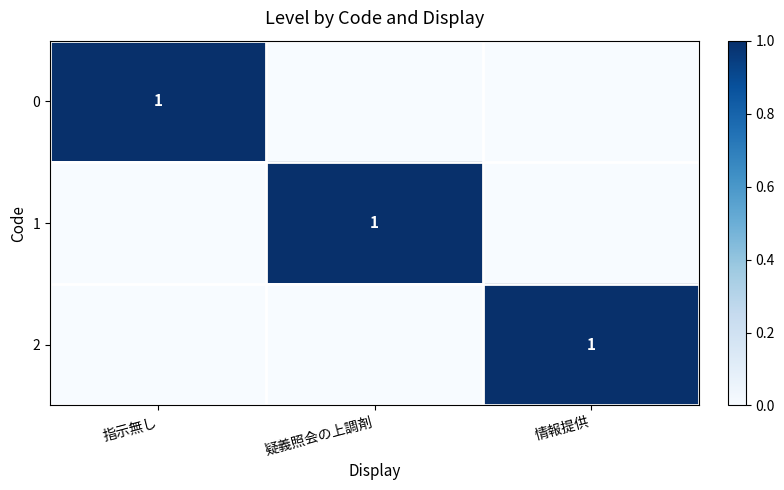

The value of 2 at 情報提供 is 1. True or false?

True